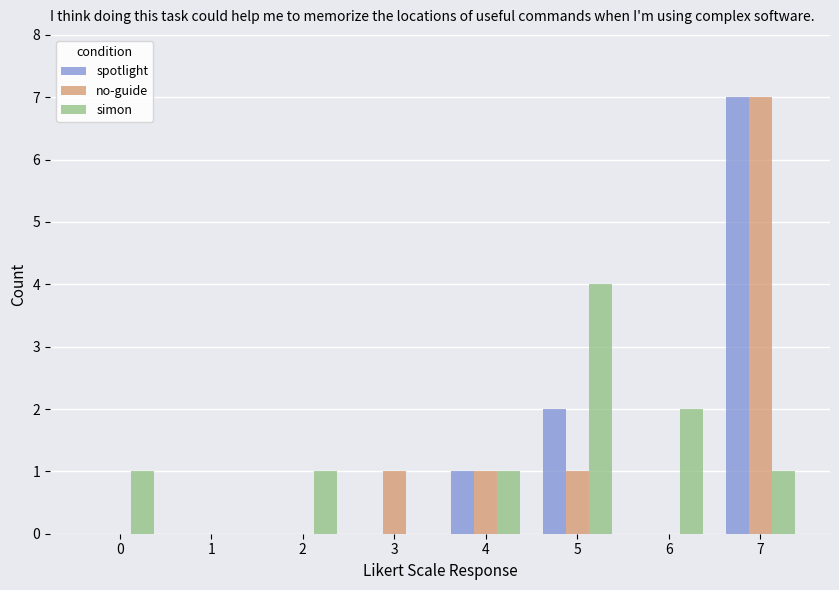

At which category is the sum across all series the highest?

7